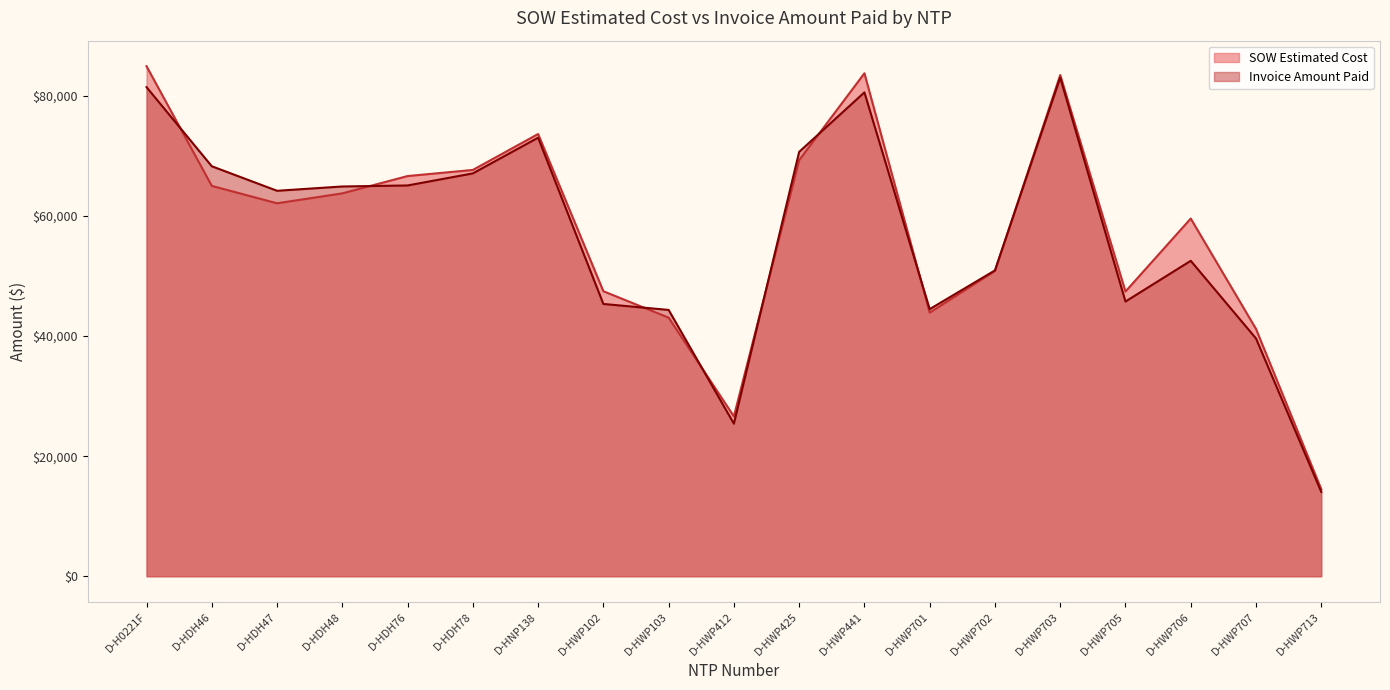

What is the difference between the highest and lowest values at D-HWP713?

455.5